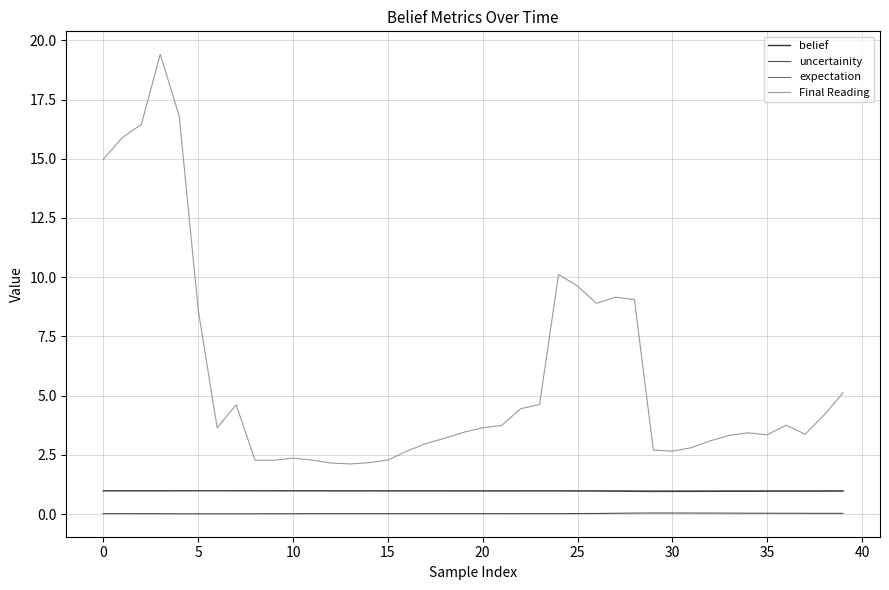

Which series has the largest total across all categories?

Final Reading